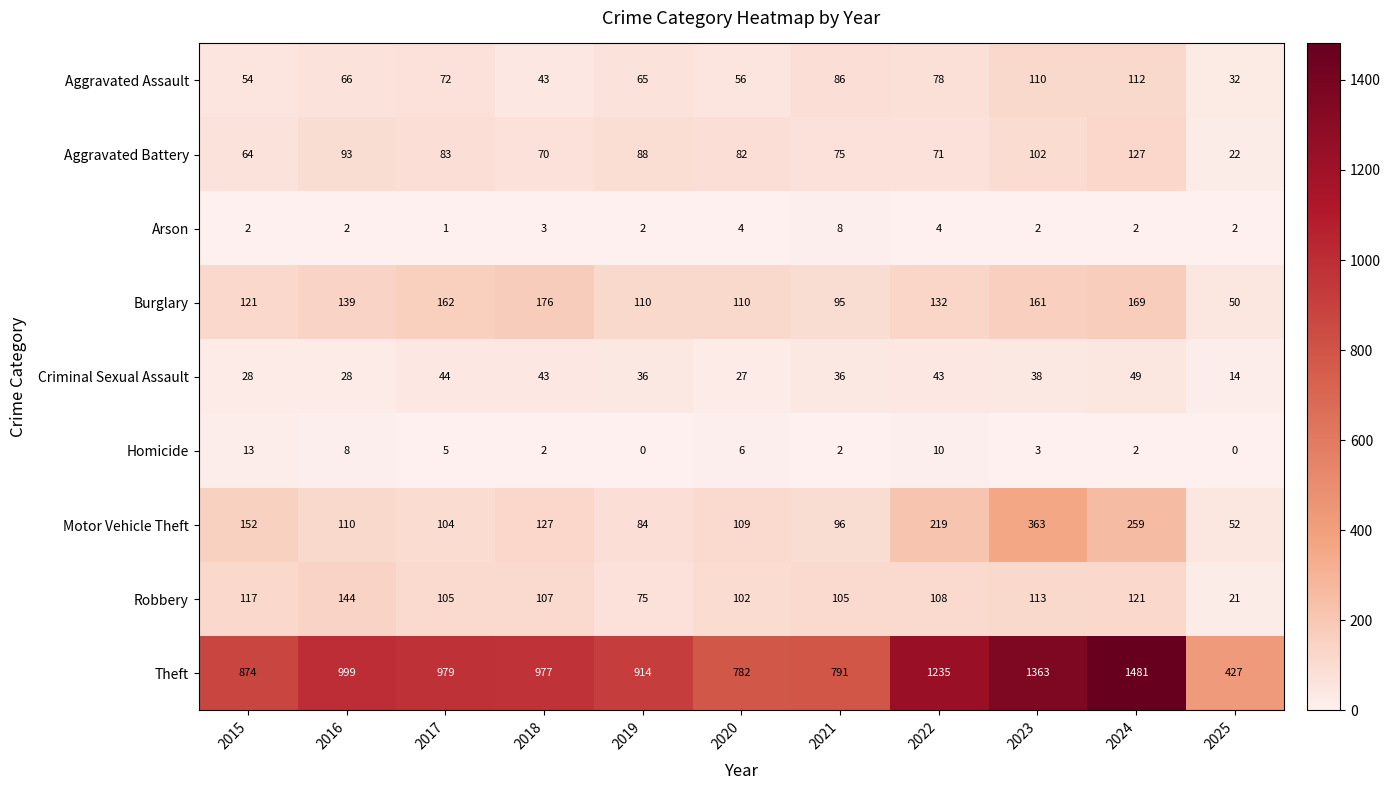

Rank the series at 2023 from lowest to highest value.

Arson, Homicide, Criminal Sexual Assault, Aggravated Battery, Aggravated Assault, Robbery, Burglary, Motor Vehicle Theft, Theft